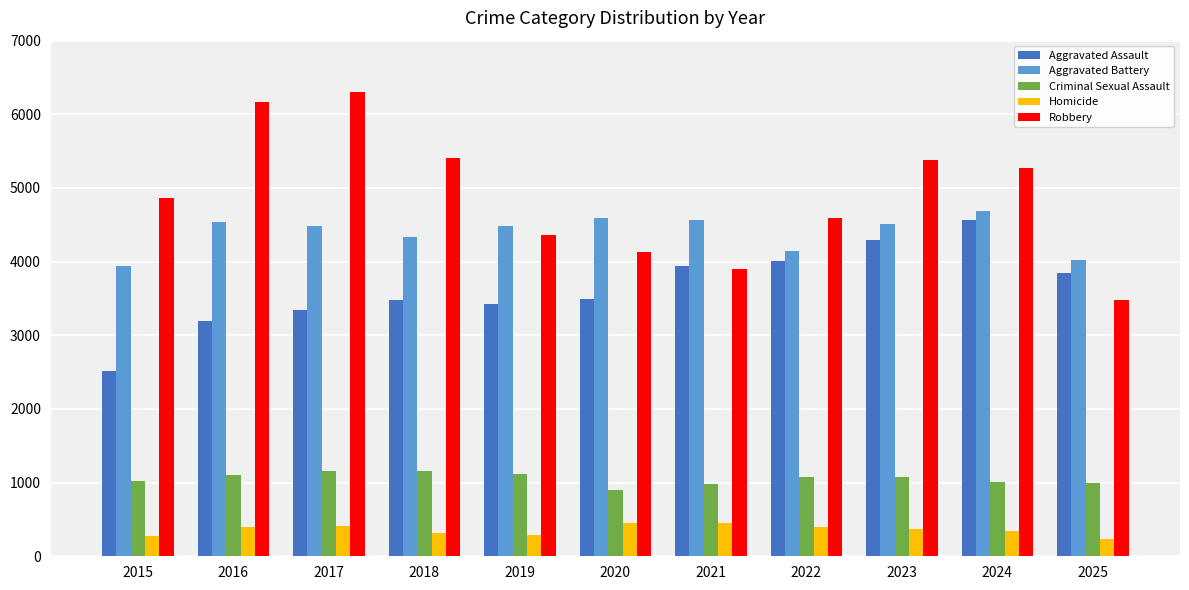

Rank the series at 2018 from lowest to highest value.

Homicide, Criminal Sexual Assault, Aggravated Assault, Aggravated Battery, Robbery